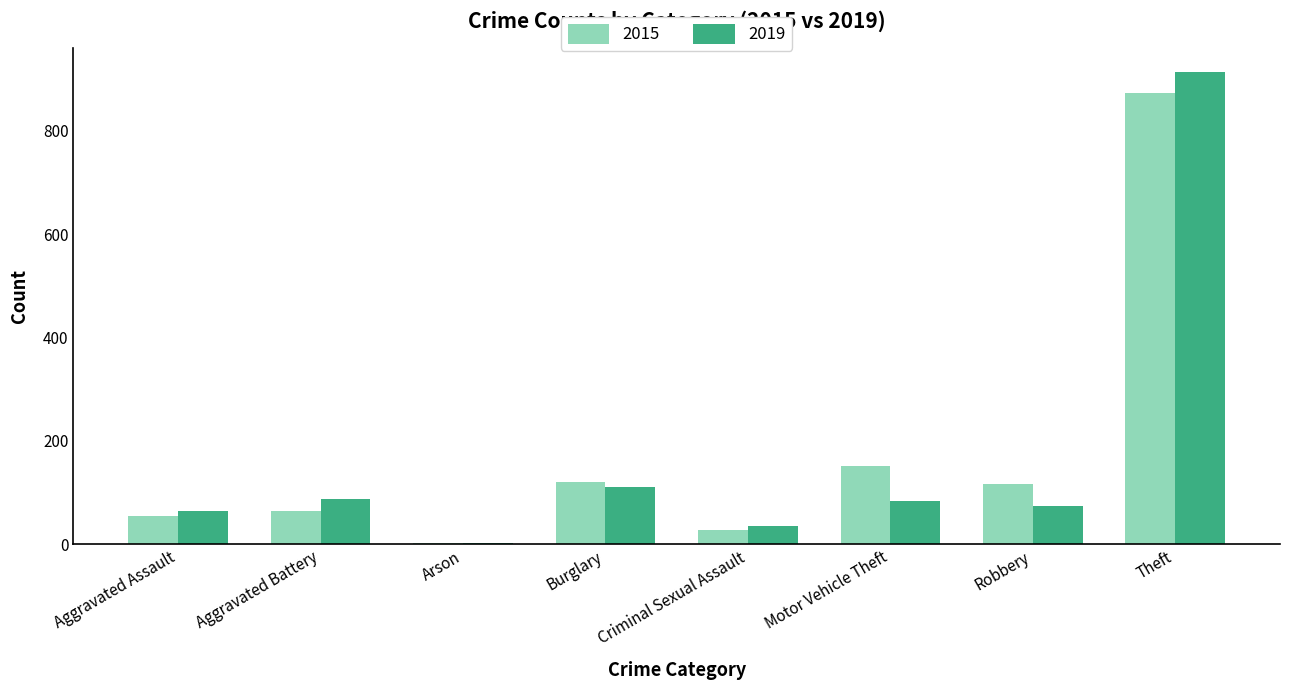

Does the chart contain stacked bars?

No